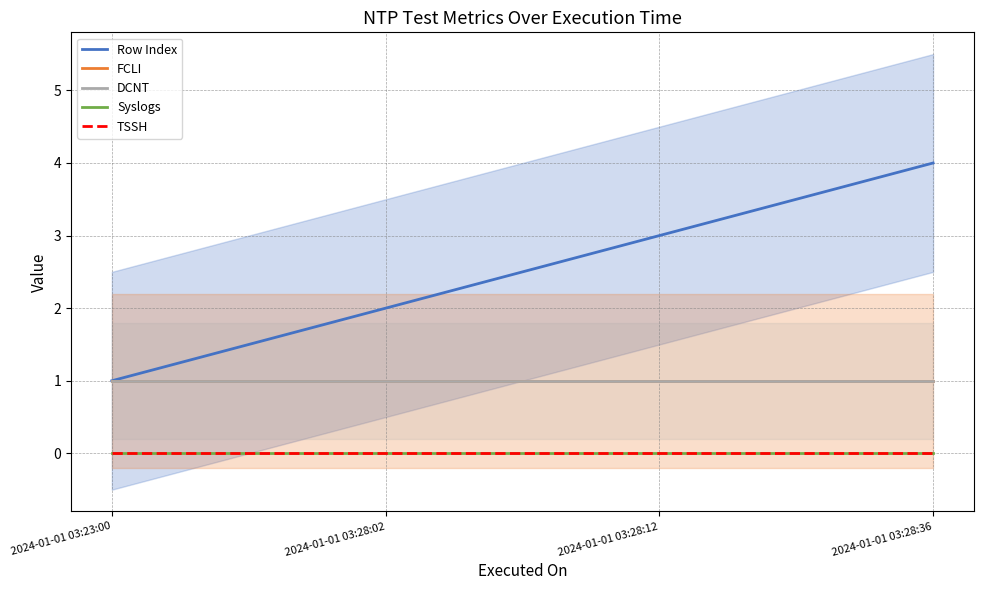

What are all the series names shown in the legend?

Row Index, FCLI, DCNT, Syslogs, TSSH